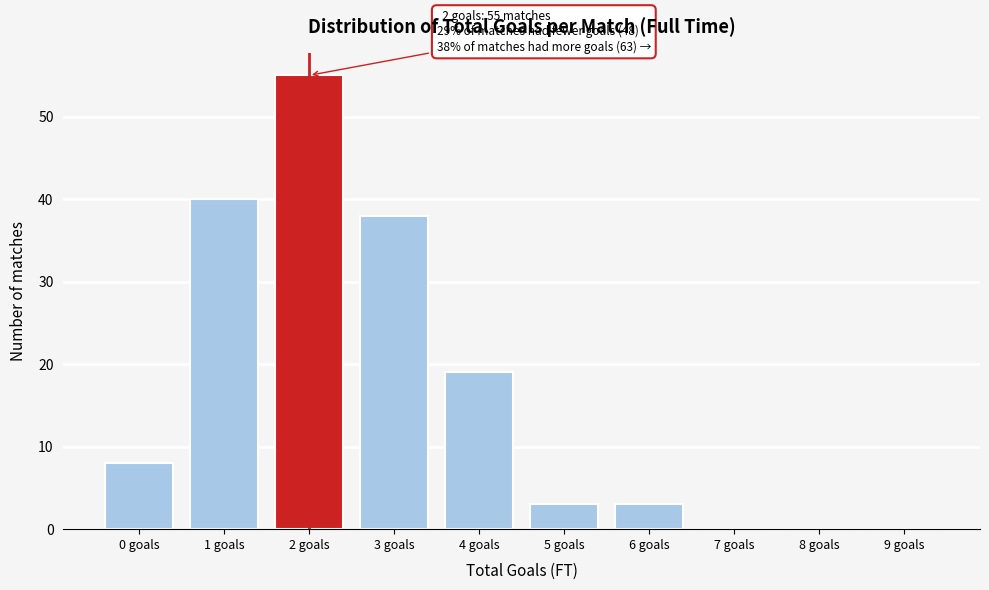

Reading left to right, what are all the values shown in this chart?

0 goals=8	1 goals=40	2 goals=55	3 goals=38	4 goals=19	5 goals=3	6 goals=3	7 goals=0	8 goals=0	9 goals=0